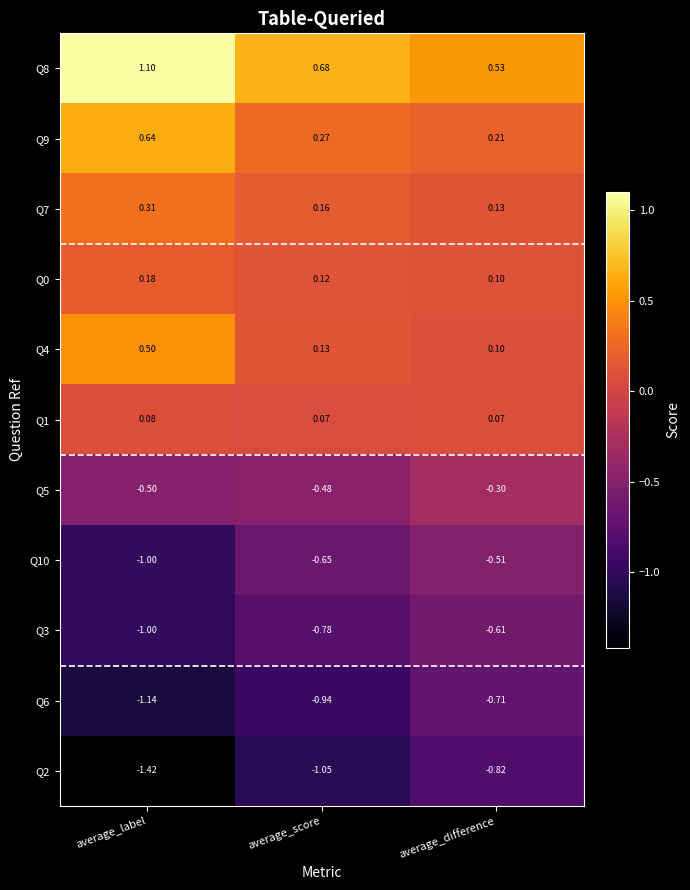

Is the value of Q3 at average_score greater than the value of Q6 at average_label?

Yes